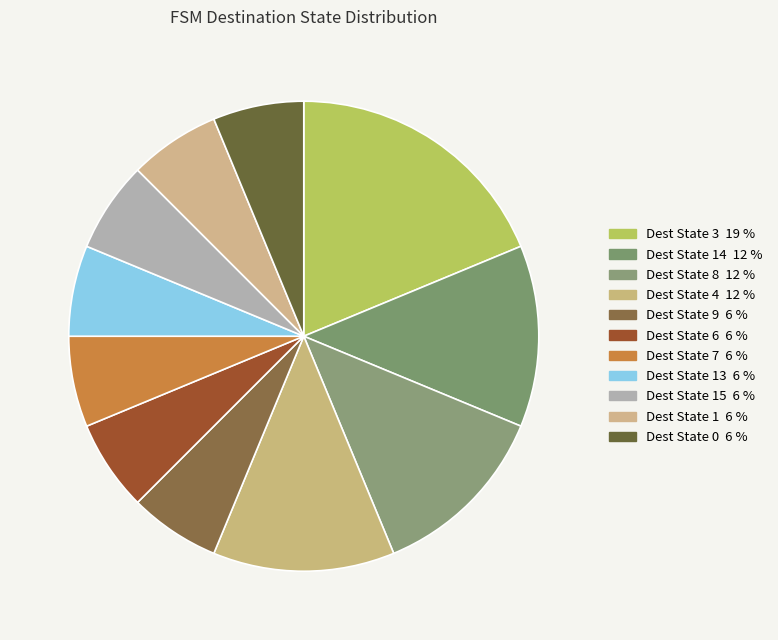

How many segments does this pie chart have?

11